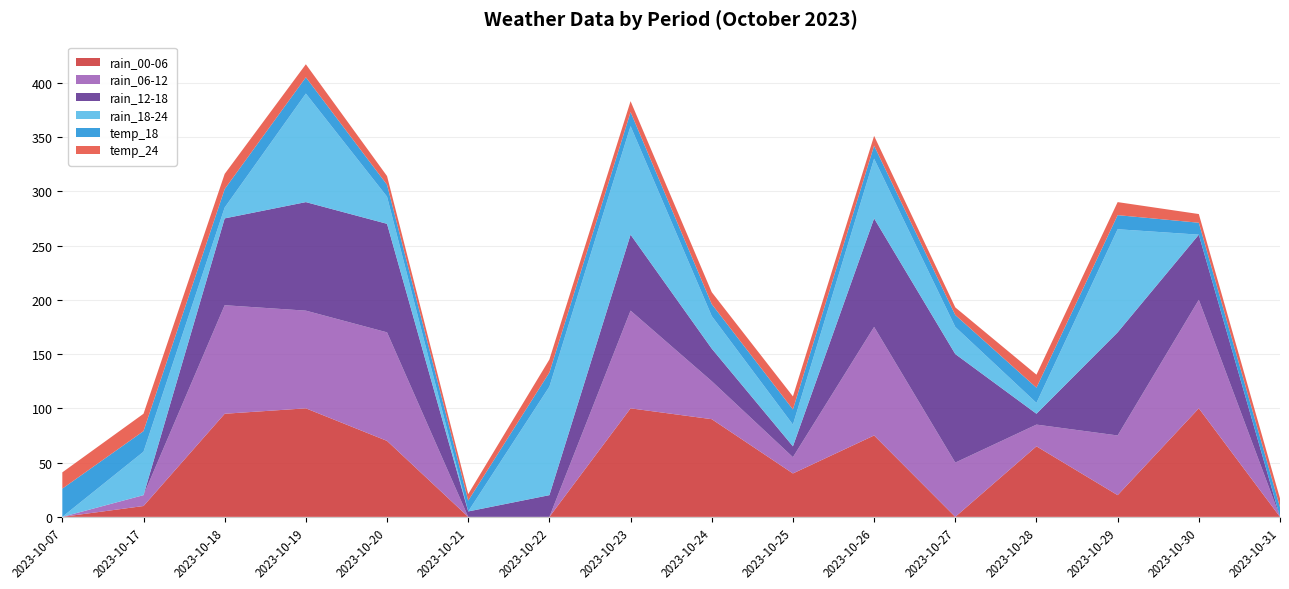

Reading right to left, list all the values displayed in this chart.

rain_00-06: 0	100	20	65	0	75	40	90	100	0	0	70	100	95	10	0
rain_06-12: 0	100	55	20	50	100	15	35	90	0	0	100	90	100	10	0
rain_12-18: 0	60	95	10	100	100	10	30	70	20	5	100	100	80	0	0
rain_18-24: 0	0	95	10	25	55	20	30	100	100	0	25	100	10	40	0
temp_18: 9	11	13	14	11	12	14	11	13	13	10	11	15	17	19	26
temp_24: 8	8	12	12	7	9	12	11	10	12	6	8	12	14	16	15